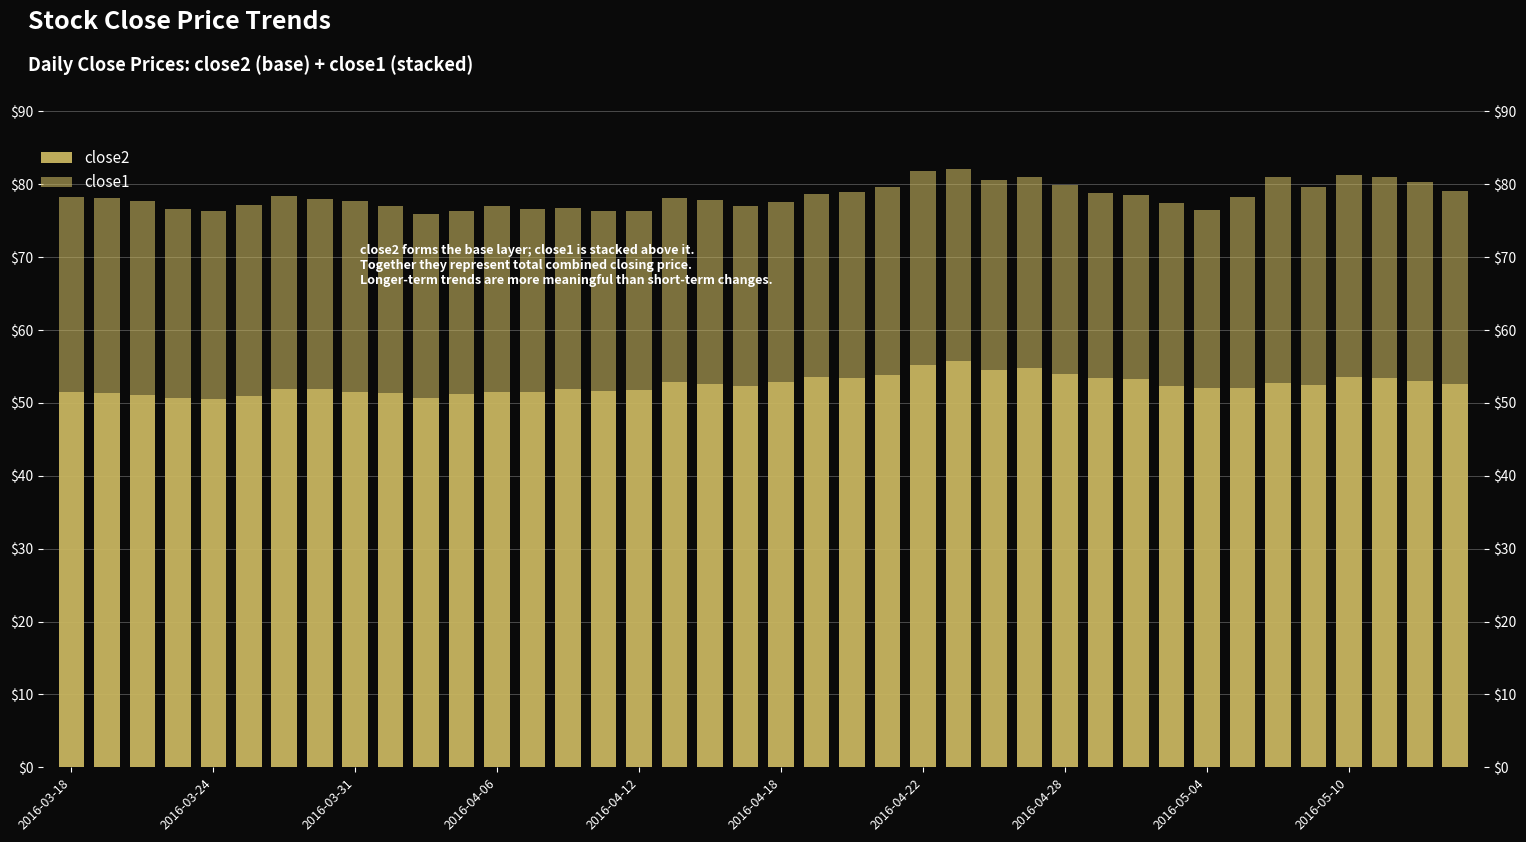

Rank the series by their maximum value, from lowest to highest.

close1, close2